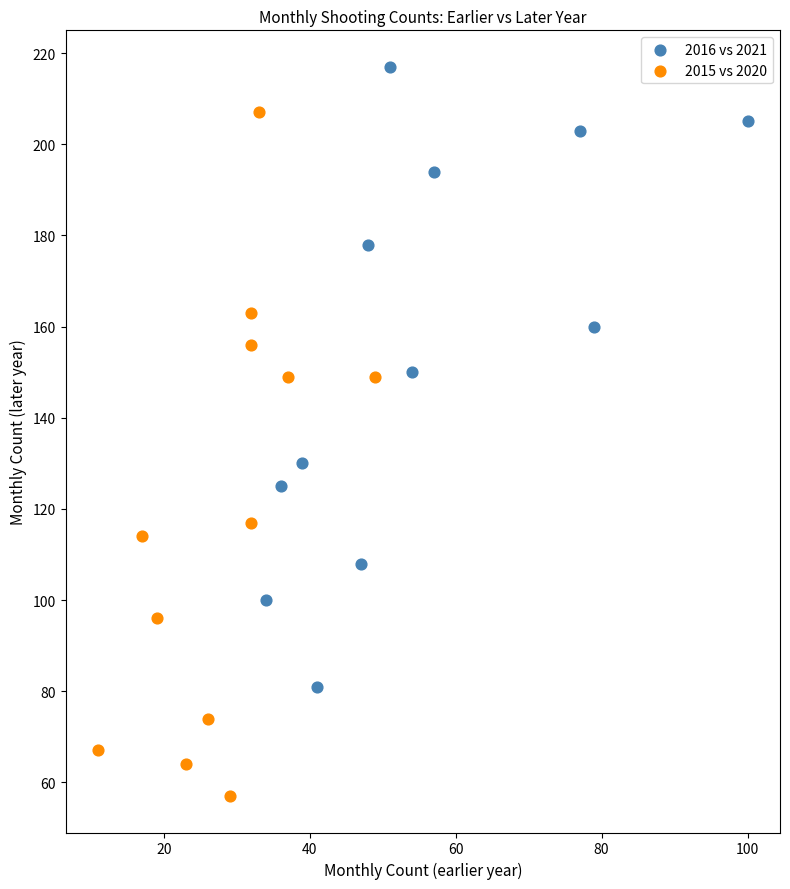

Which series reaches the minimum Y coordinate?

2015 vs 2020